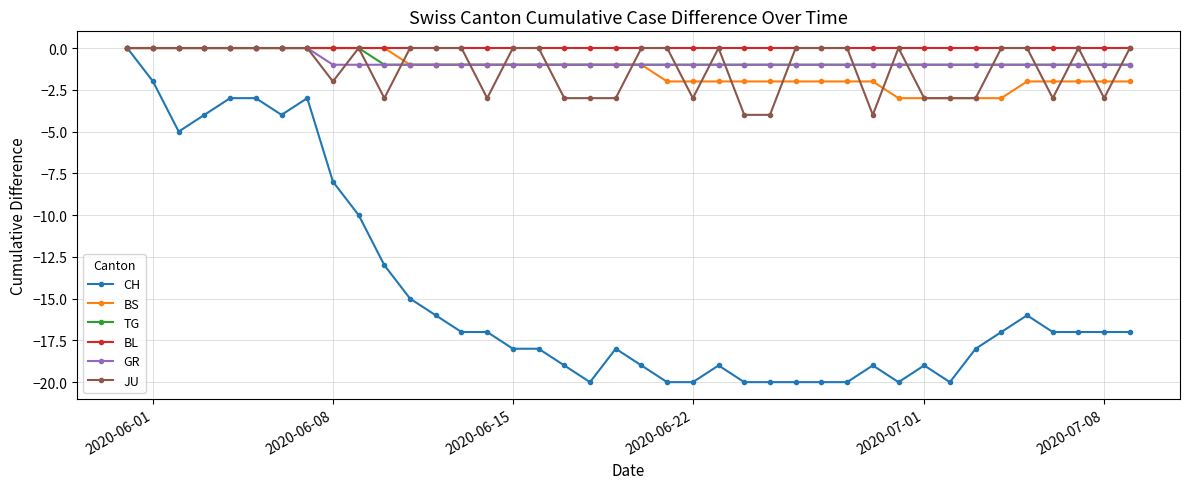

Is this an area chart (filled region under the line)?

No